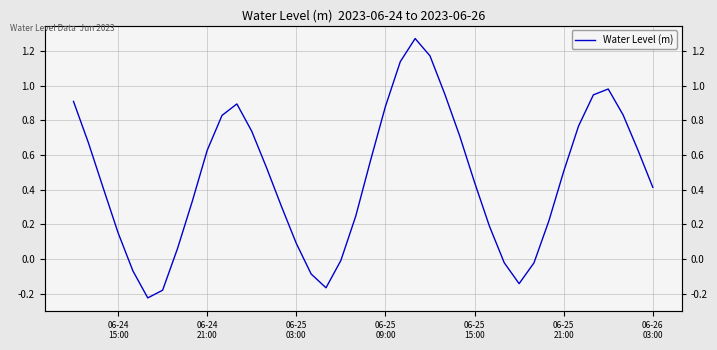

What is the average value?

0.5